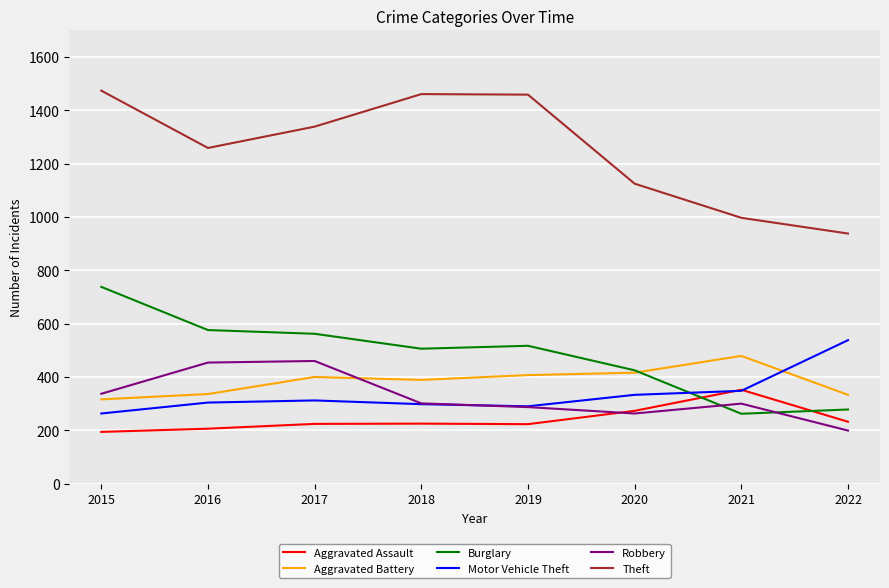

At which category does Robbery reach its first local valley?

2020